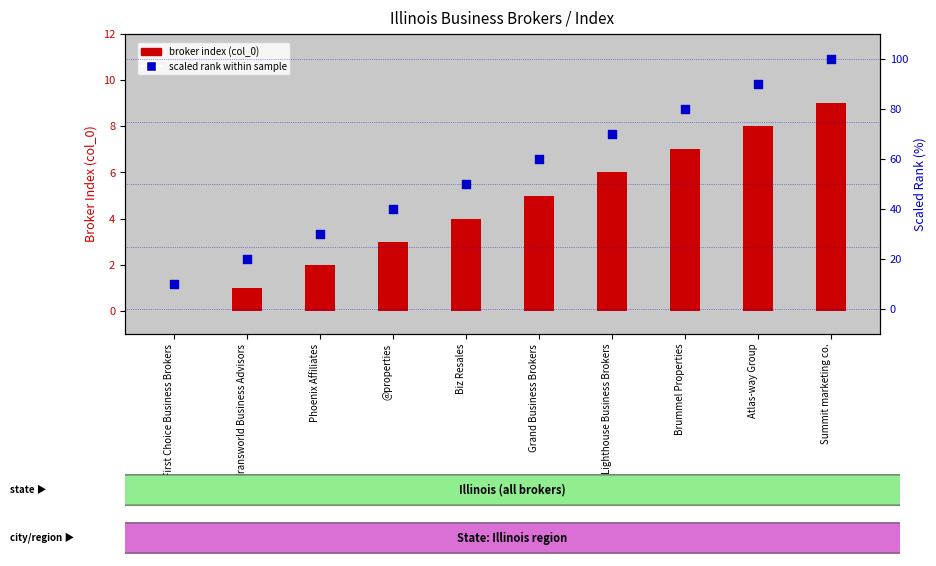

At which category is the sum across all series the highest?

Summit marketing co.